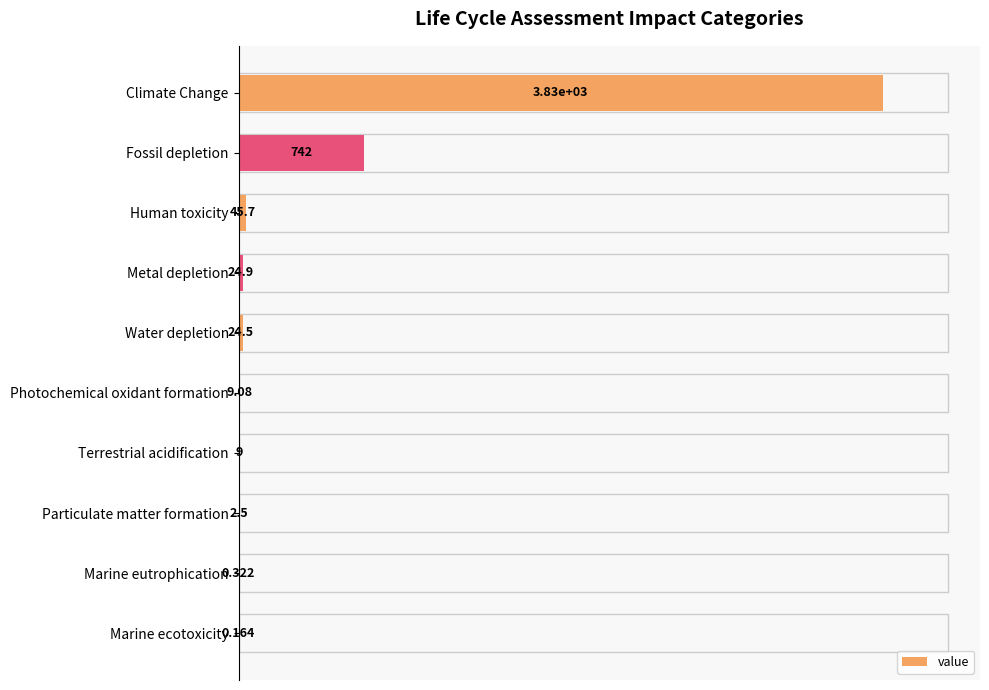

How many bars are there in total?

10